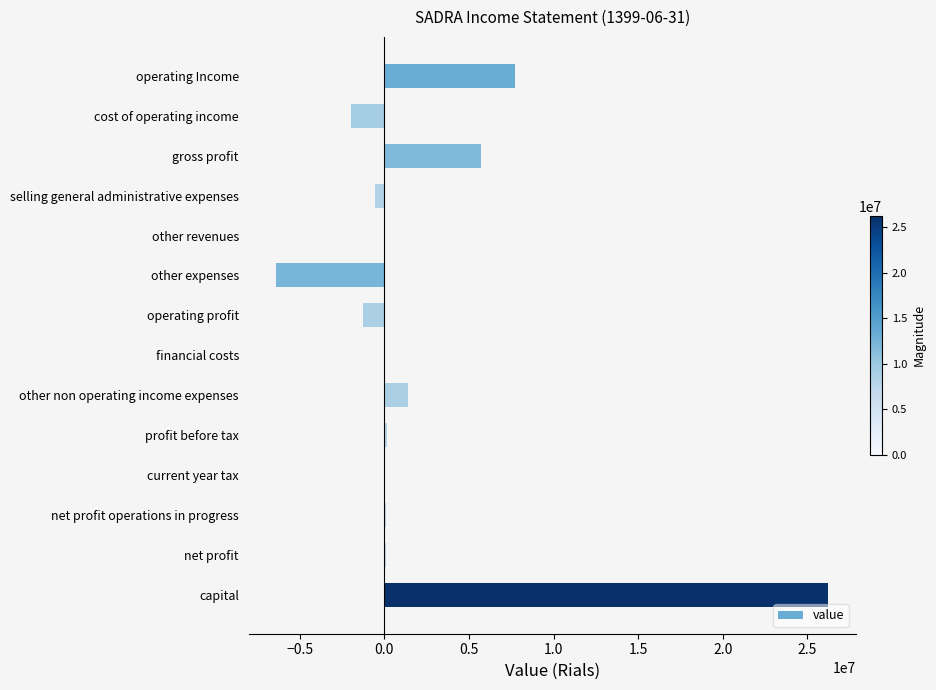

Which has a higher value, financial costs or operating Income?

operating Income